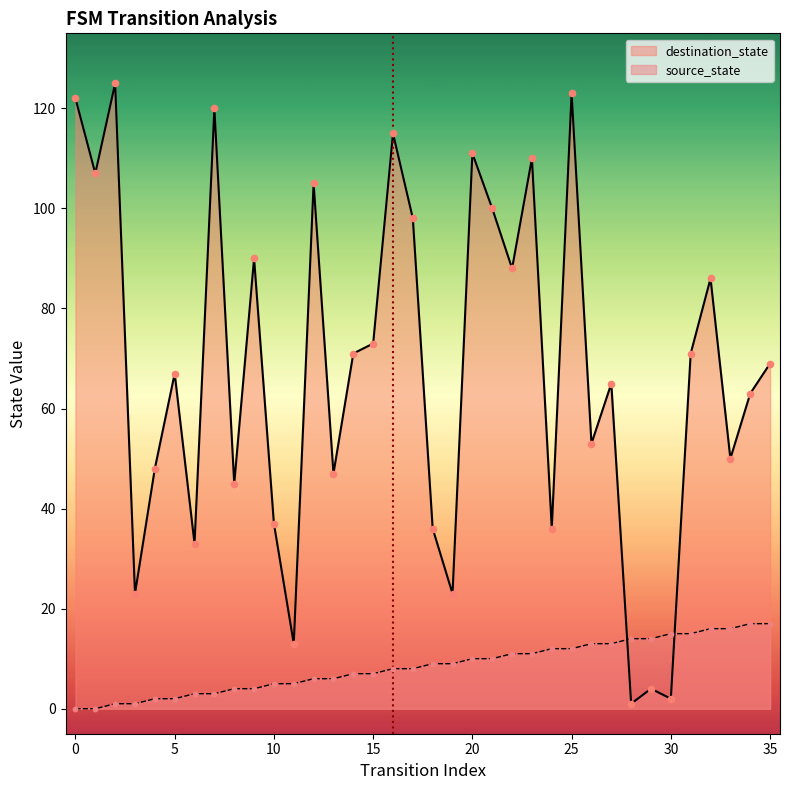

What is the total value across all series at 18?

45